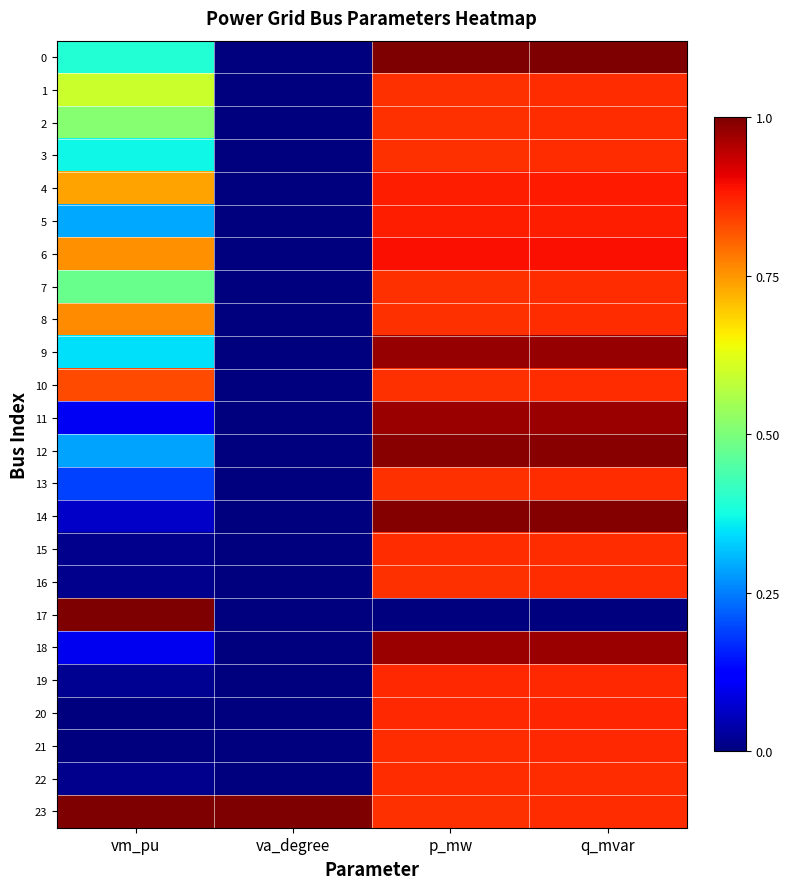

Reading left to right, transcribe all the data shown in this chart.

0: vm_pu=0.4	va_degree=0.0	p_mw=1.0	q_mvar=1.0
1: vm_pu=0.6	va_degree=0.0	p_mw=0.9	q_mvar=0.9
2: vm_pu=0.5	va_degree=0.0	p_mw=0.9	q_mvar=0.9
3: vm_pu=0.4	va_degree=0.0	p_mw=0.9	q_mvar=0.9
4: vm_pu=0.7	va_degree=0.0	p_mw=0.9	q_mvar=0.9
5: vm_pu=0.3	va_degree=0.0	p_mw=0.9	q_mvar=0.9
6: vm_pu=0.8	va_degree=0.0	p_mw=0.9	q_mvar=0.9
7: vm_pu=0.5	va_degree=0.0	p_mw=0.9	q_mvar=0.9
8: vm_pu=0.8	va_degree=0.0	p_mw=0.9	q_mvar=0.9
9: vm_pu=0.3	va_degree=0.0	p_mw=1.0	q_mvar=1.0
10: vm_pu=0.8	va_degree=0.0	p_mw=0.9	q_mvar=0.9
11: vm_pu=0.1	va_degree=0.0	p_mw=1.0	q_mvar=1.0
12: vm_pu=0.3	va_degree=0.0	p_mw=1.0	q_mvar=1.0
13: vm_pu=0.2	va_degree=0.0	p_mw=0.9	q_mvar=0.9
14: vm_pu=0.1	va_degree=0.0	p_mw=1.0	q_mvar=1.0
15: vm_pu=0.0	va_degree=0.0	p_mw=0.9	q_mvar=0.9
16: vm_pu=0.0	va_degree=0.0	p_mw=0.9	q_mvar=0.9
17: vm_pu=1.0	va_degree=0.0	p_mw=0.0	q_mvar=0.0
18: vm_pu=0.1	va_degree=0.0	p_mw=1.0	q_mvar=1.0
19: vm_pu=0.0	va_degree=0.0	p_mw=0.9	q_mvar=0.9
20: vm_pu=0.0	va_degree=0.0	p_mw=0.9	q_mvar=0.9
21: vm_pu=0.0	va_degree=0.0	p_mw=0.9	q_mvar=0.9
22: vm_pu=0.0	va_degree=0.0	p_mw=0.9	q_mvar=0.9
23: vm_pu=1.0	va_degree=1.0	p_mw=0.9	q_mvar=0.9